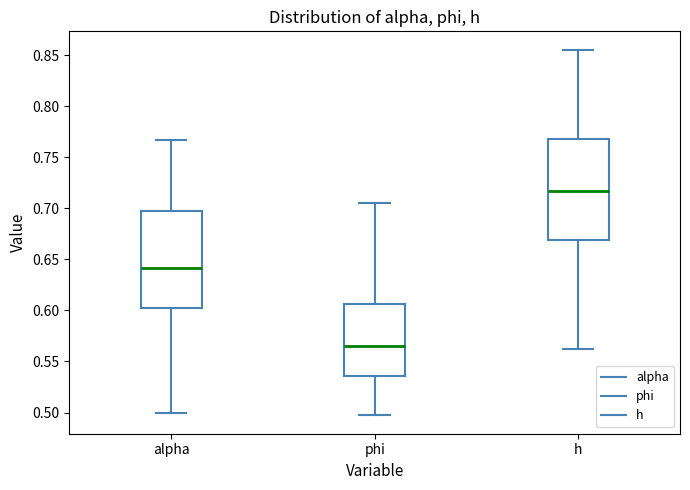

Reading left to right, transcribe this box plot: for each box, give where its median line is, the range the box spans, and where its two whiskers end, as read against the y-axis. The values are not printed on the chart, so give them approximately, as read against the axis.

alpha: median 0.640, box 0.600 to 0.695, whiskers 0.500 to 0.765
phi: median 0.565, box 0.535 to 0.605, whiskers 0.495 to 0.705
h: median 0.715, box 0.670 to 0.770, whiskers 0.560 to 0.855